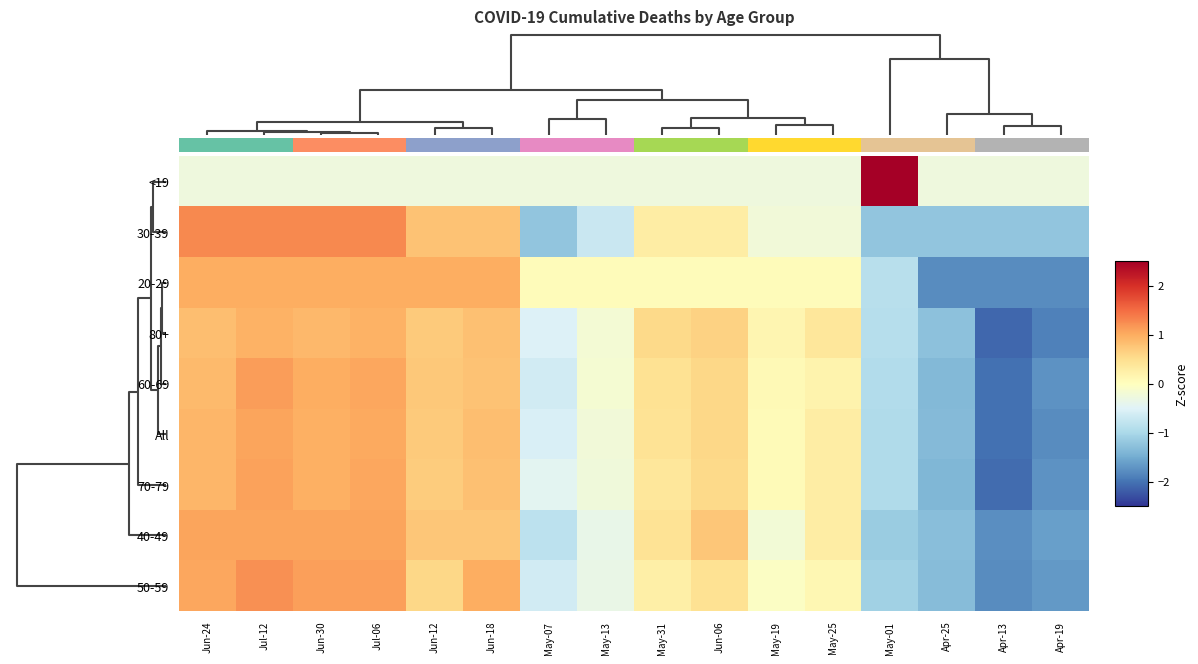

Reading left to right, list all the values displayed in this chart.

<19: Jun-24=-0.3	Jul-12=-0.3	Jun-30=-0.3	Jul-06=-0.3	Jun-12=-0.3	Jun-18=-0.3	May-07=-0.3	May-13=-0.3	May-31=-0.3	Jun-06=-0.3	May-19=-0.3	May-25=-0.3	May-01=3.9	Apr-25=-0.3	Apr-13=-0.3	Apr-19=-0.3
30-39: Jun-24=1.3	Jul-12=1.3	Jun-30=1.3	Jul-06=1.3	Jun-12=0.8	Jun-18=0.8	May-07=-1.2	May-13=-0.7	May-31=0.3	Jun-06=0.3	May-19=-0.2	May-25=-0.2	May-01=-1.2	Apr-25=-1.2	Apr-13=-1.2	Apr-19=-1.2
20-29: Jun-24=1.0	Jul-12=1.0	Jun-30=1.0	Jul-06=1.0	Jun-12=1.0	Jun-18=1.0	May-07=0.1	May-13=0.1	May-31=0.1	Jun-06=0.1	May-19=0.1	May-25=0.1	May-01=-0.9	Apr-25=-1.8	Apr-13=-1.8	Apr-19=-1.8
80+: Jun-24=0.8	Jul-12=0.9	Jun-30=0.9	Jul-06=0.9	Jun-12=0.7	Jun-18=0.8	May-07=-0.5	May-13=-0.2	May-31=0.6	Jun-06=0.6	May-19=0.1	May-25=0.4	May-01=-0.9	Apr-25=-1.3	Apr-13=-2.1	Apr-19=-1.9
60-69: Jun-24=0.9	Jul-12=1.1	Jun-30=1.0	Jul-06=1.0	Jun-12=0.7	Jun-18=0.8	May-07=-0.6	May-13=-0.2	May-31=0.5	Jun-06=0.6	May-19=0.1	May-25=0.2	May-01=-0.9	Apr-25=-1.4	Apr-13=-2.0	Apr-19=-1.7
All: Jun-24=0.9	Jul-12=1.1	Jun-30=1.0	Jul-06=1.0	Jun-12=0.7	Jun-18=0.8	May-07=-0.6	May-13=-0.2	May-31=0.4	Jun-06=0.6	May-19=0.1	May-25=0.3	May-01=-1.0	Apr-25=-1.3	Apr-13=-2.0	Apr-19=-1.8
70-79: Jun-24=0.9	Jul-12=1.1	Jun-30=1.0	Jul-06=1.0	Jun-12=0.7	Jun-18=0.8	May-07=-0.4	May-13=-0.3	May-31=0.4	Jun-06=0.6	May-19=0.1	May-25=0.3	May-01=-1.0	Apr-25=-1.4	Apr-13=-2.1	Apr-19=-1.7
40-49: Jun-24=1.1	Jul-12=1.1	Jun-30=1.1	Jul-06=1.1	Jun-12=0.7	Jun-18=0.7	May-07=-0.8	May-13=-0.4	May-31=0.4	Jun-06=0.7	May-19=-0.2	May-25=0.3	May-01=-1.1	Apr-25=-1.3	Apr-13=-1.8	Apr-19=-1.6
50-59: Jun-24=1.0	Jul-12=1.2	Jun-30=1.1	Jul-06=1.1	Jun-12=0.6	Jun-18=1.0	May-07=-0.6	May-13=-0.3	May-31=0.2	Jun-06=0.5	May-19=-0.1	May-25=0.1	May-01=-1.1	Apr-25=-1.3	Apr-13=-1.8	Apr-19=-1.7